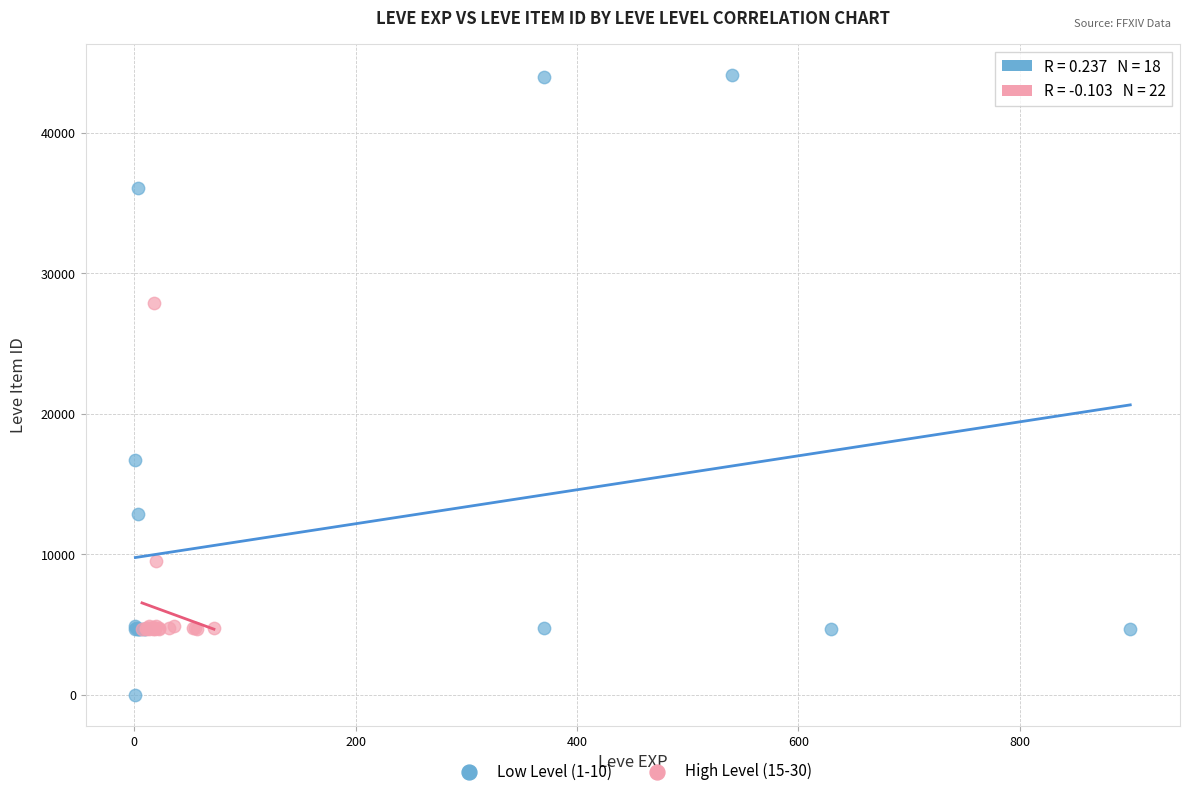

Which series reaches the maximum Y coordinate?

Low Level (1-10)